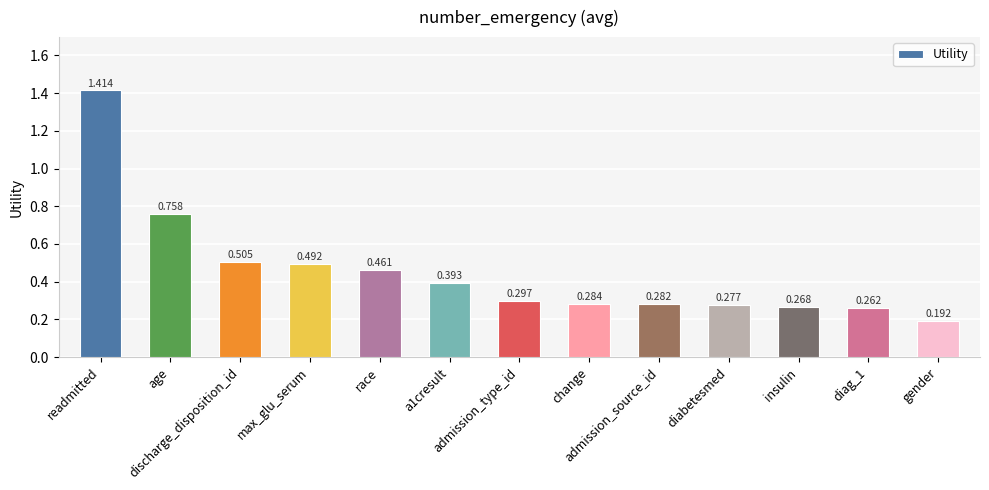

What is the change in value from race to a1cresult?

-0.1